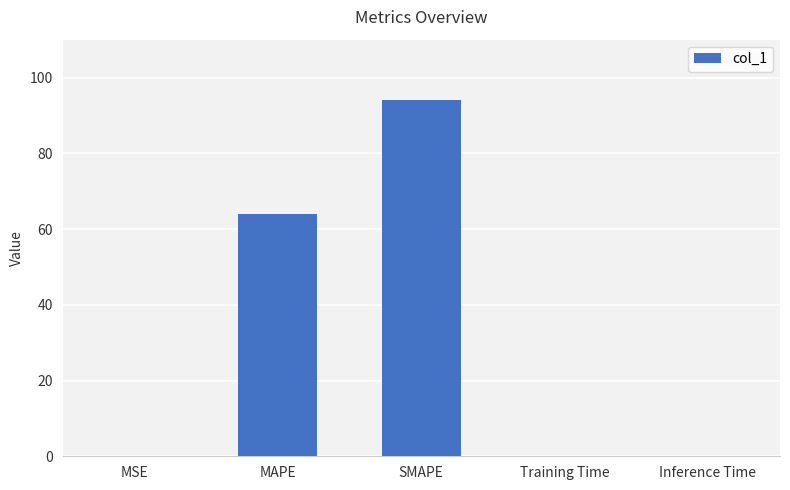

What is the change in value from MSE to MAPE?

+64.0